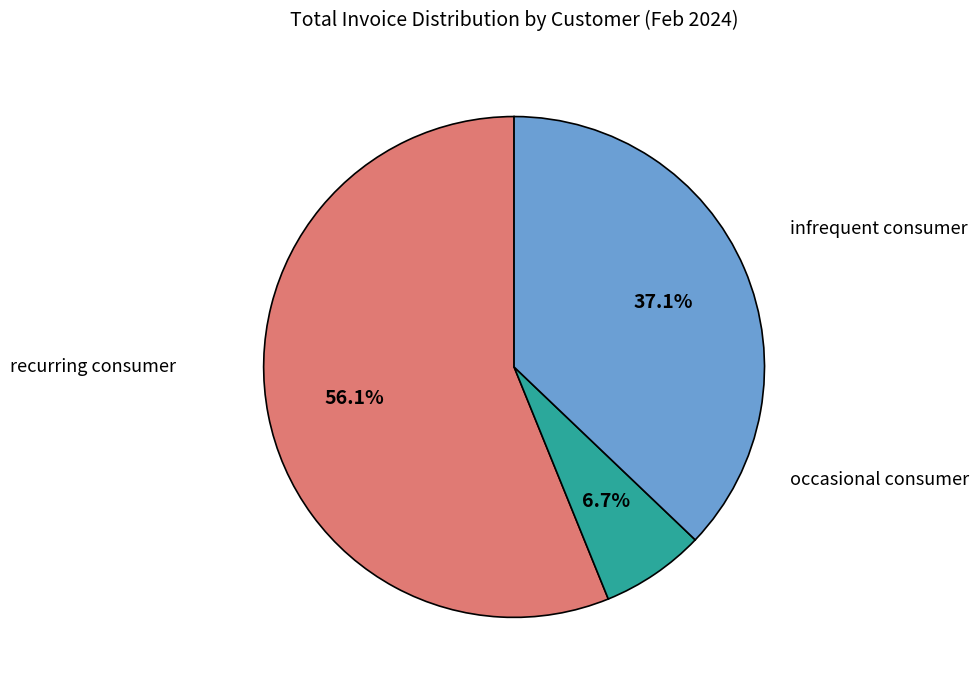

Is there a majority slice in this chart?

Yes